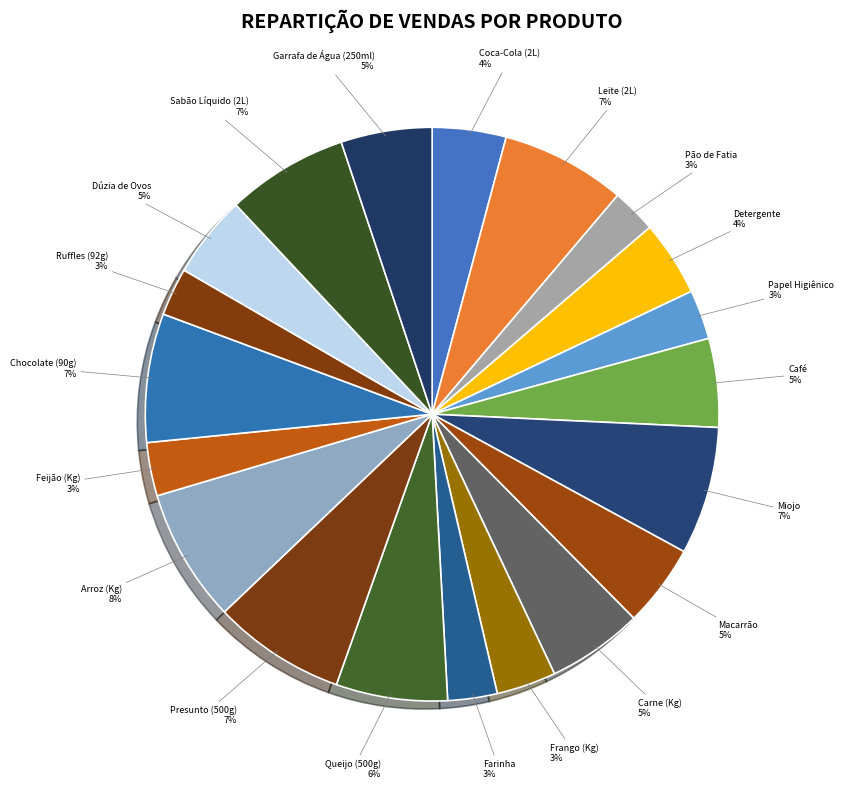

How many segments does this pie chart have?

20